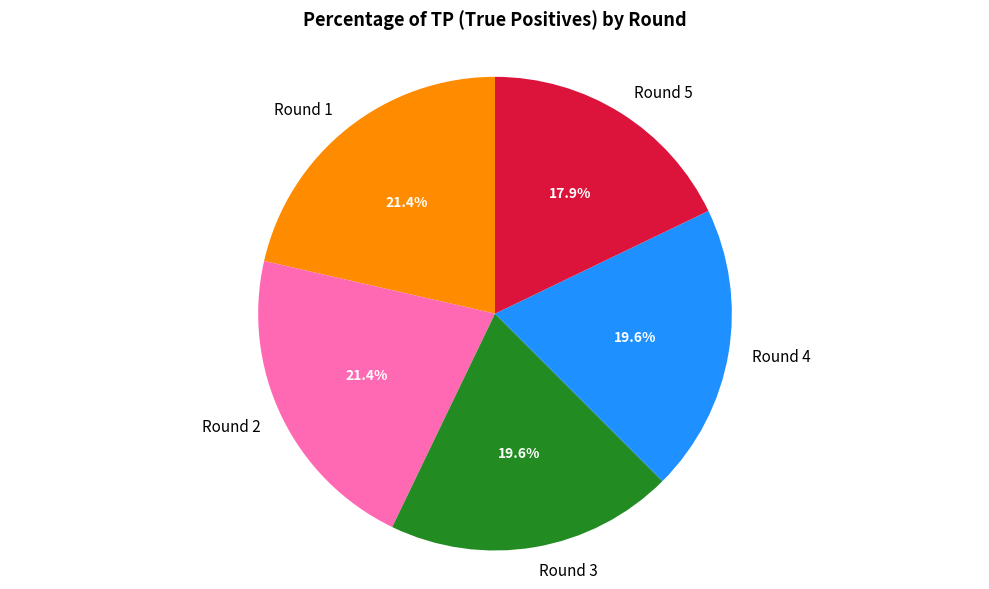

Is there any slice that represents more than half of the pie?

No